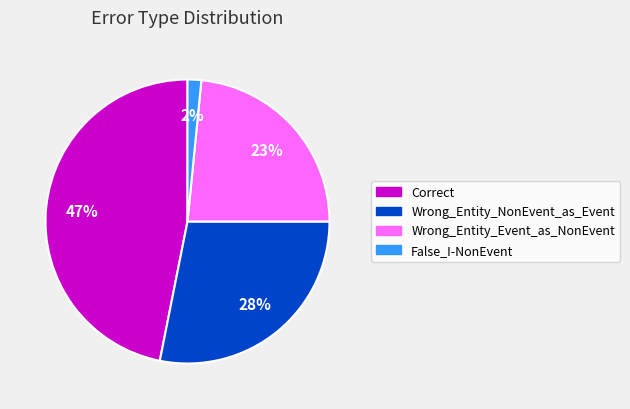

Is the sum of Wrong_Entity_NonEvent_as_Event and Correct greater than half?

Yes